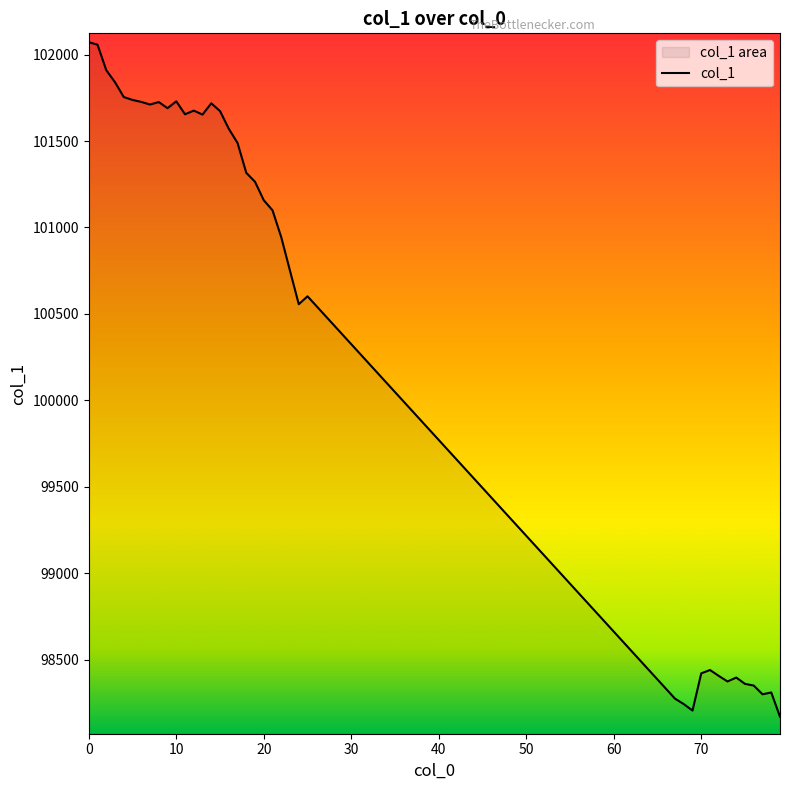

What is the value of the 22nd point from the left?

101099.4